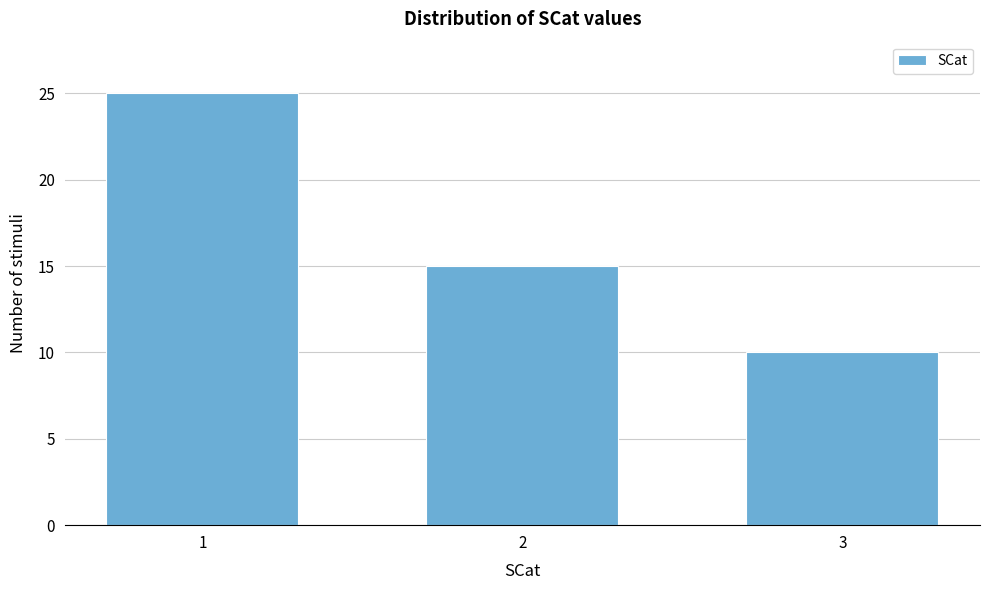

Reading left to right, transcribe all the data shown in this chart.

25	15	10